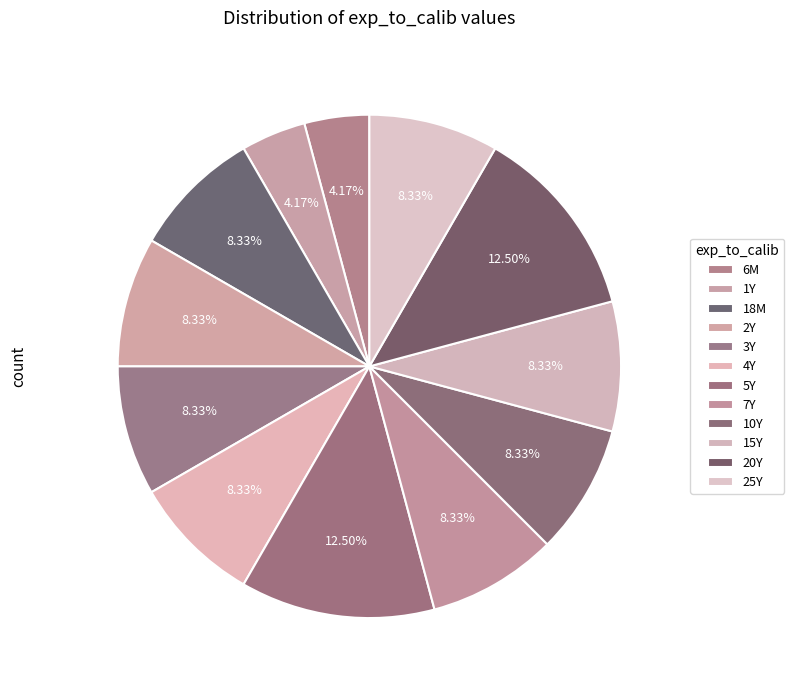

What is the total percentage of 4Y and 25Y?

16.7%